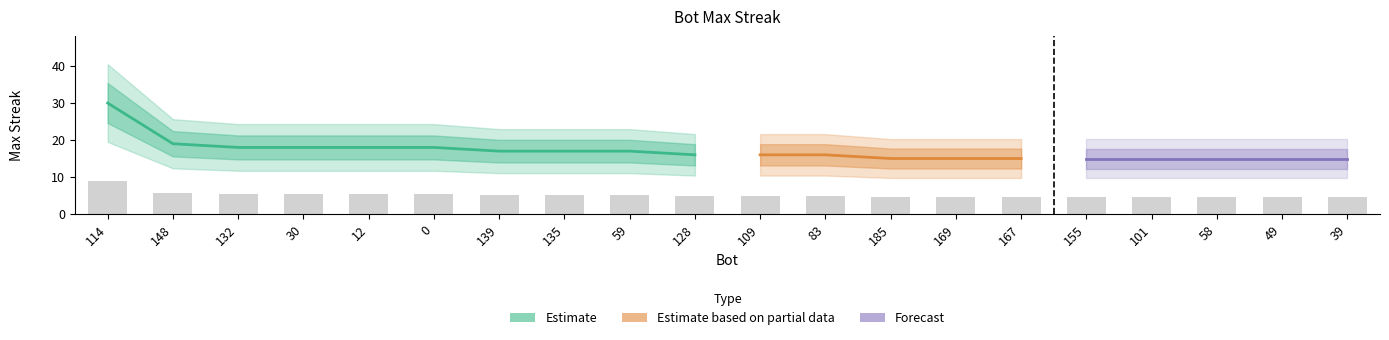

Rank the categories by value from highest to lowest.

114, 148, 132, 30, 12, 0, 139, 135, 59, 128, 109, 83, 185, 169, 167, 155, 101, 58, 49, 39